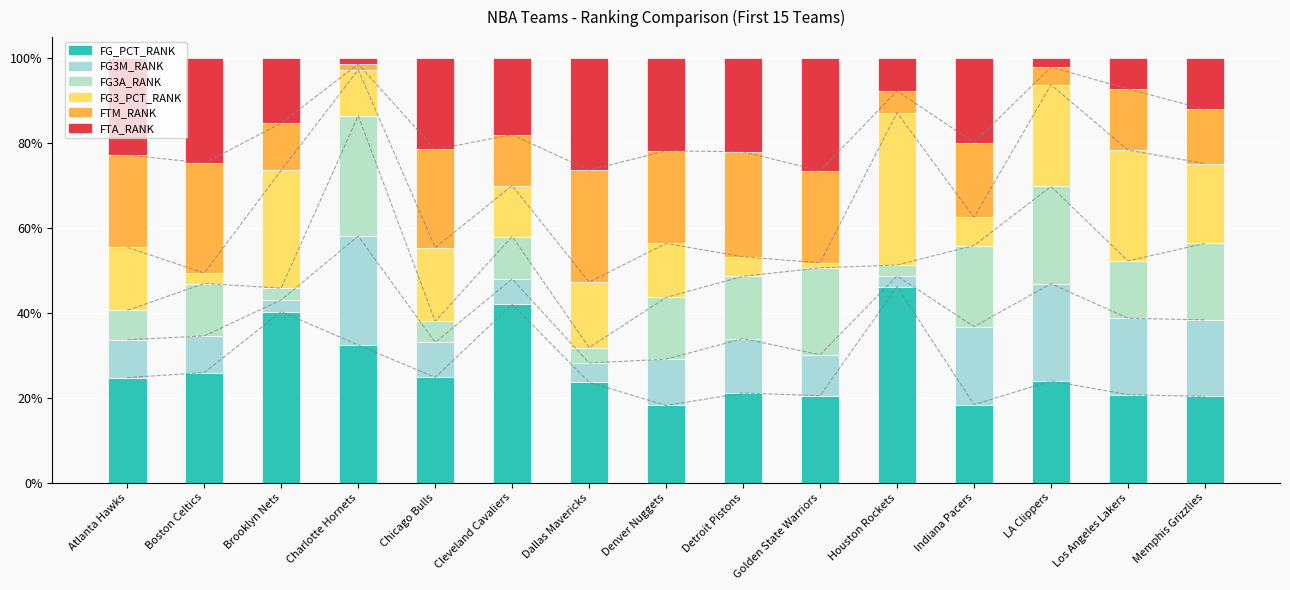

How many series are shown in this chart?

6